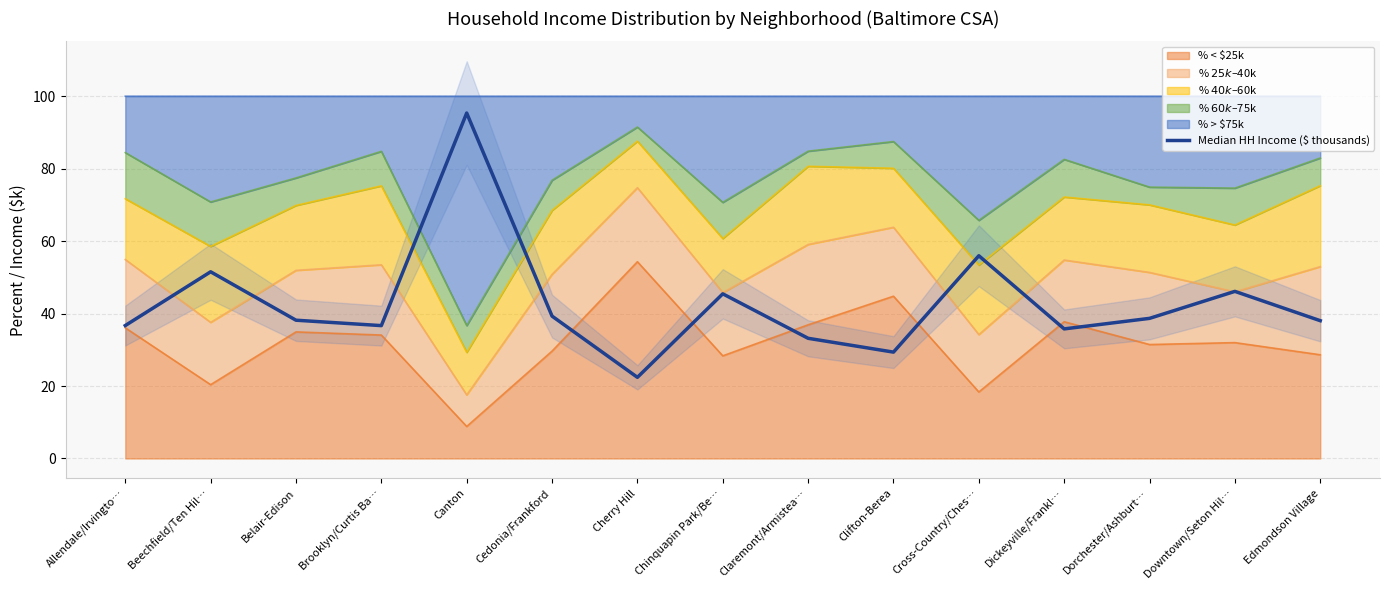

Reading right to left, extract all data points from this chart.

Edmondson Village=38.0	Downtown/Seton Hil…=46.1	Dorchester/Ashburt…=38.7	Dickeyville/Frankl…=35.8	Cross-Country/Ches…=56.0	Clifton-Berea=29.4	Claremont/Armistea…=33.2	Chinquapin Park/Be…=45.5	Cherry Hill=22.4	Cedonia/Frankford=39.3	Canton=95.4	Brooklyn/Curtis Ba…=36.7	Belair-Edison=38.2	Beechfield/Ten Hil…=51.5	Allendale/Irvingto…=36.7